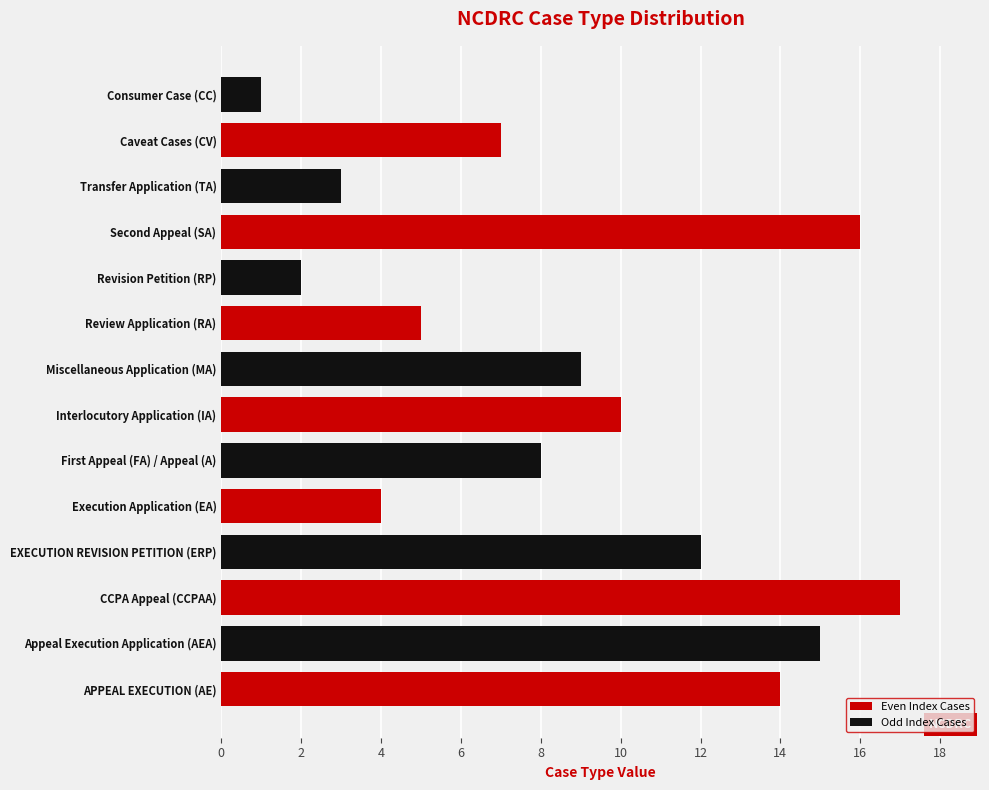

What is the difference between the second highest and second lowest values?

14